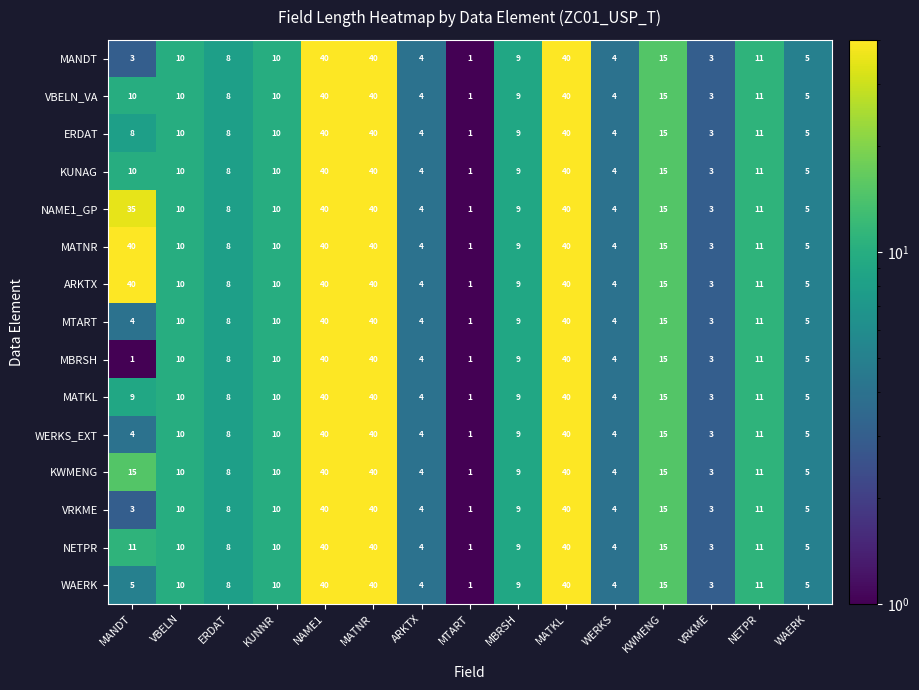

At which label does WERKS_EXT first exceed 9?

VBELN